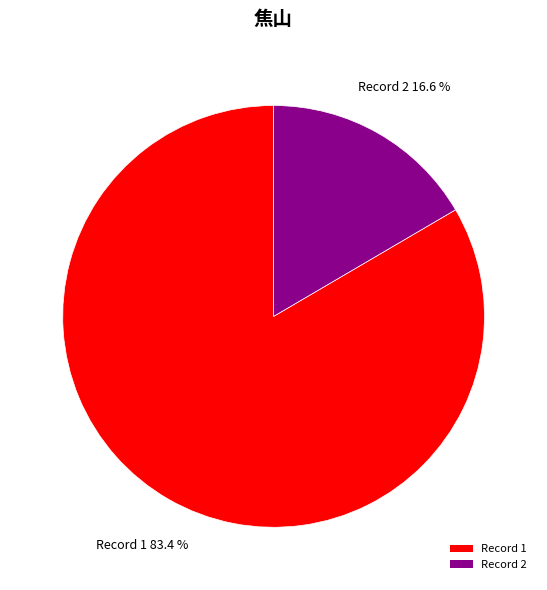

What is the majority slice?

Record 1